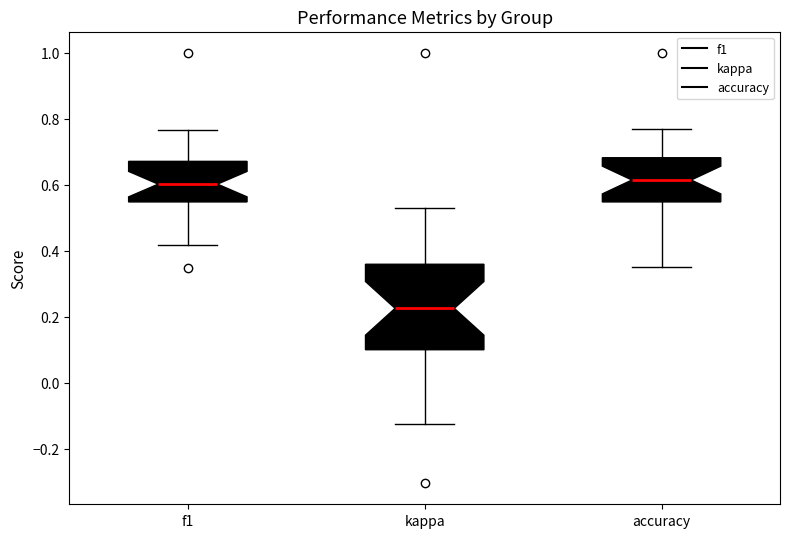

Where does the upper whisker of the box for f1 end on the y-axis? The values are not printed on the chart, so give them approximately, as read against the axis.

0.76